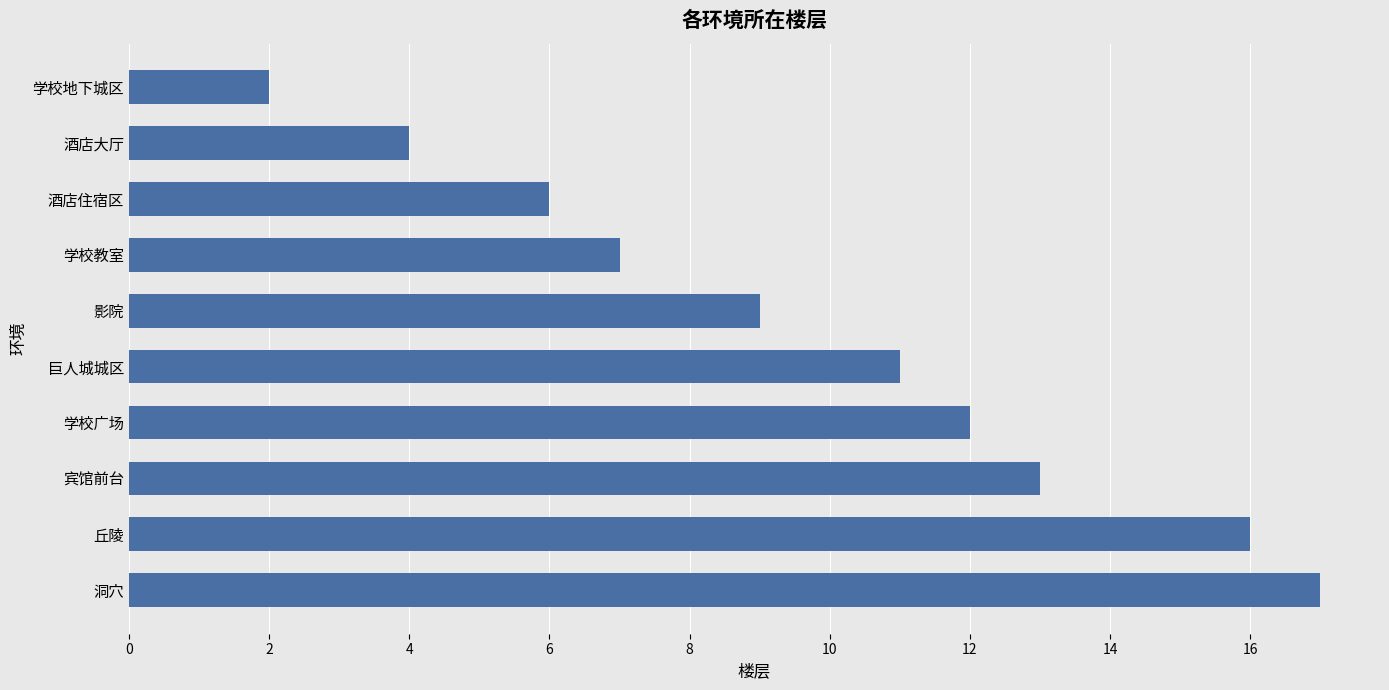

At which label is the value closest to 9?

影院